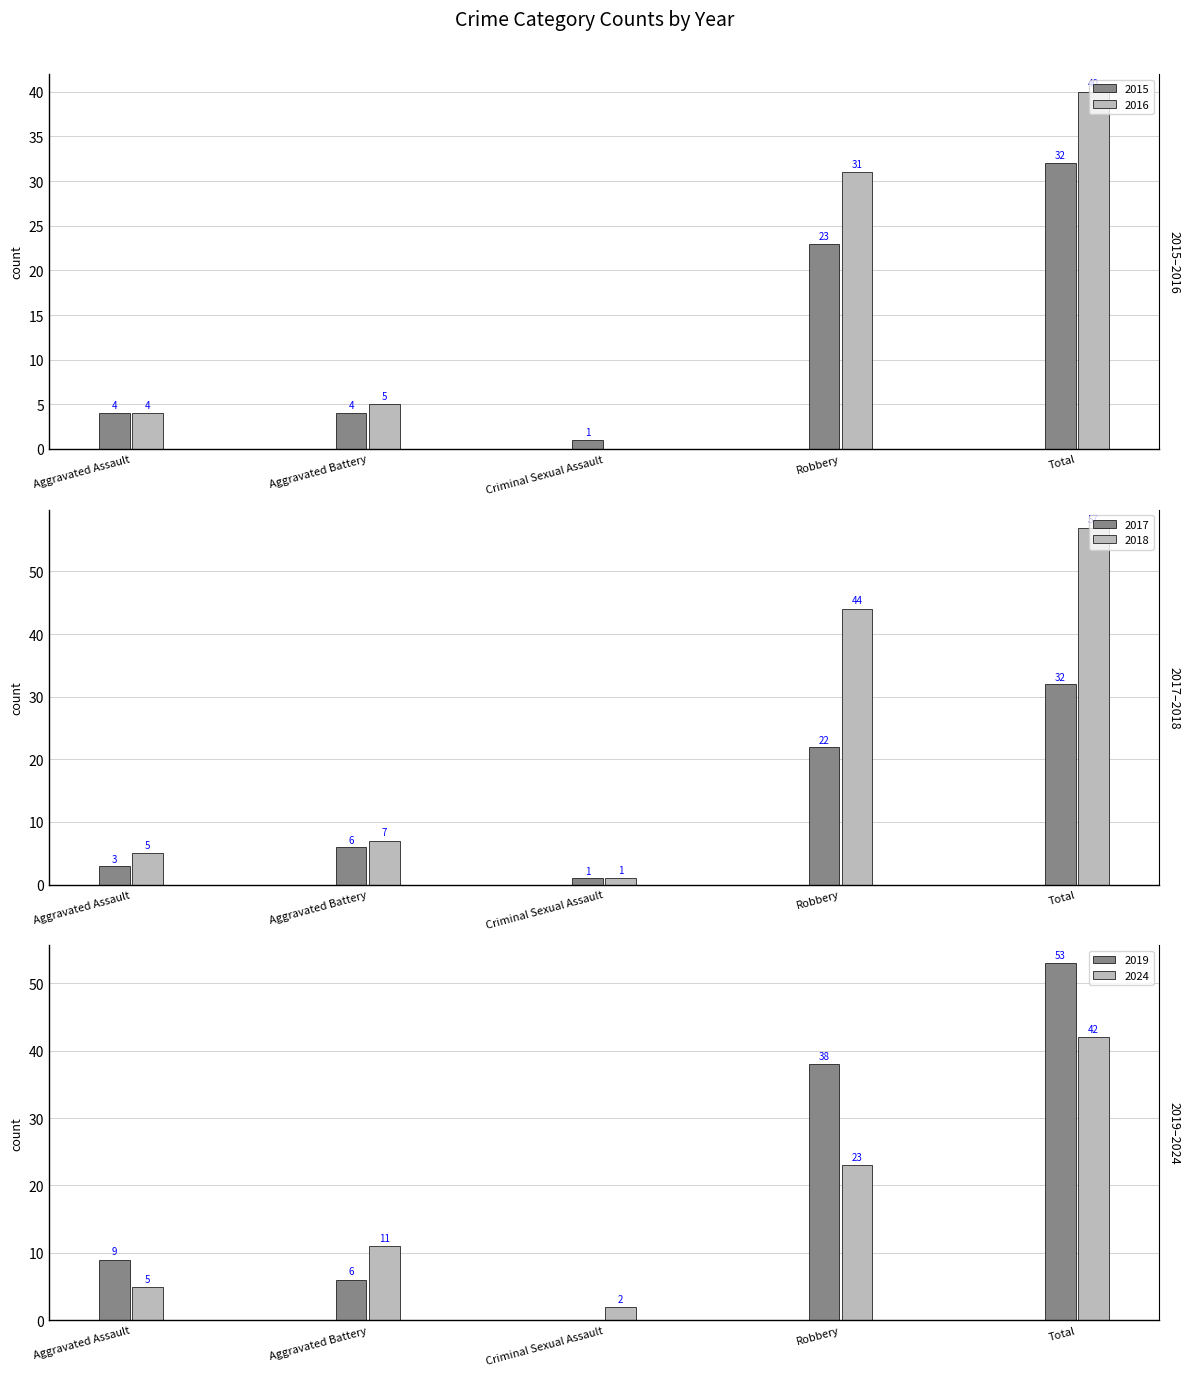

Between Robbery and Aggravated Assault, which is larger?

Robbery